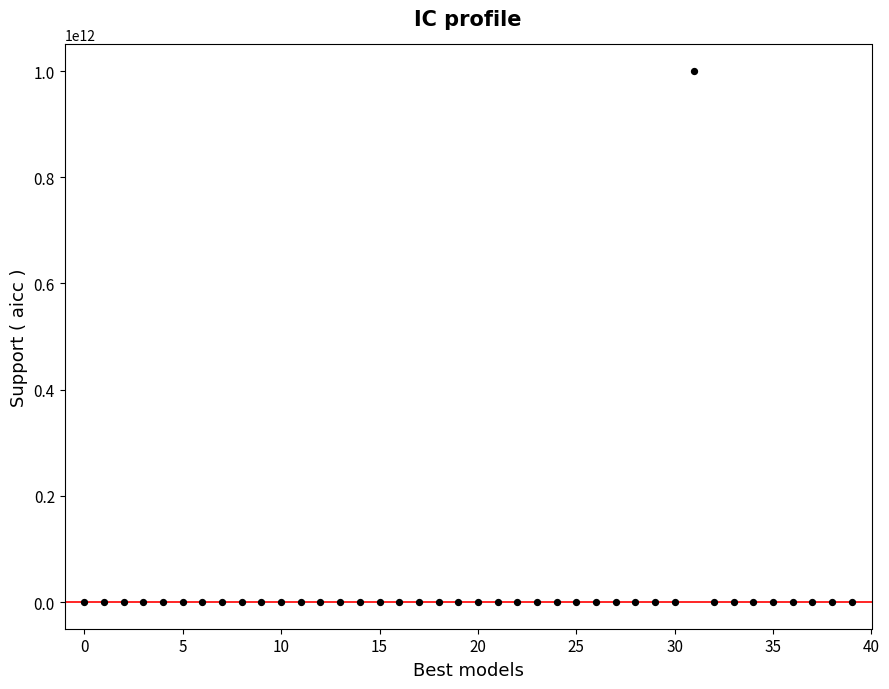

What is the range of Y values (max minus min)?

999999999900